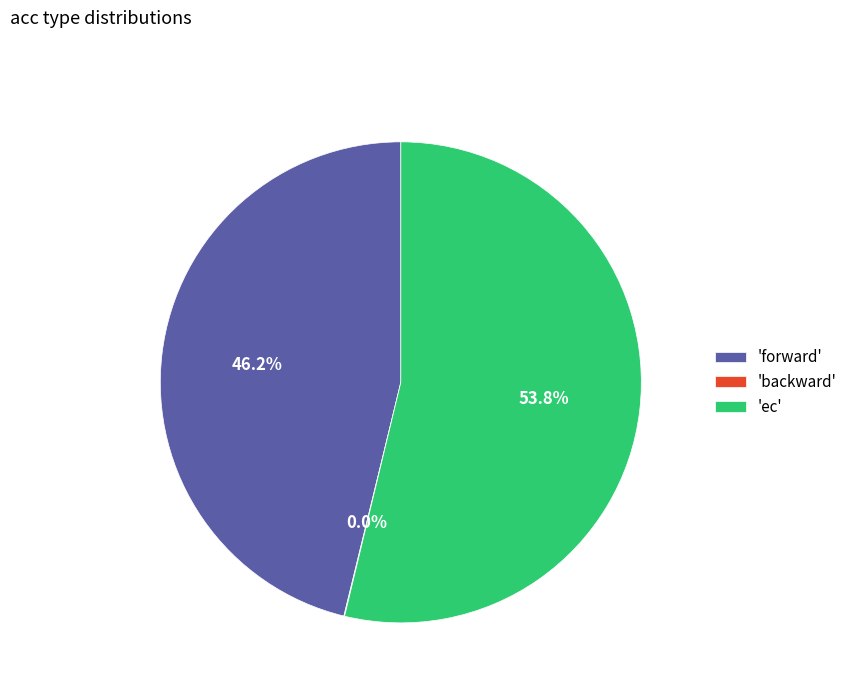

Combined, what portion of the pie is 'forward' and 'ec'?

100.0%